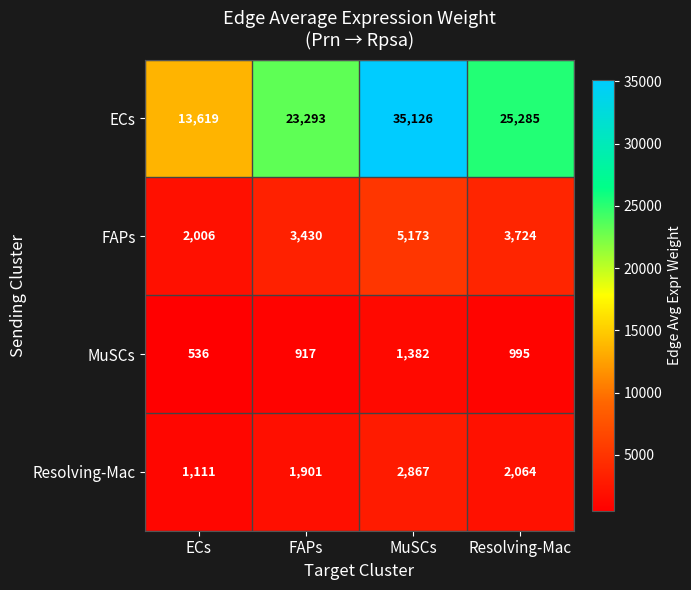

Which series changed the most between FAPs and MuSCs?

ECs